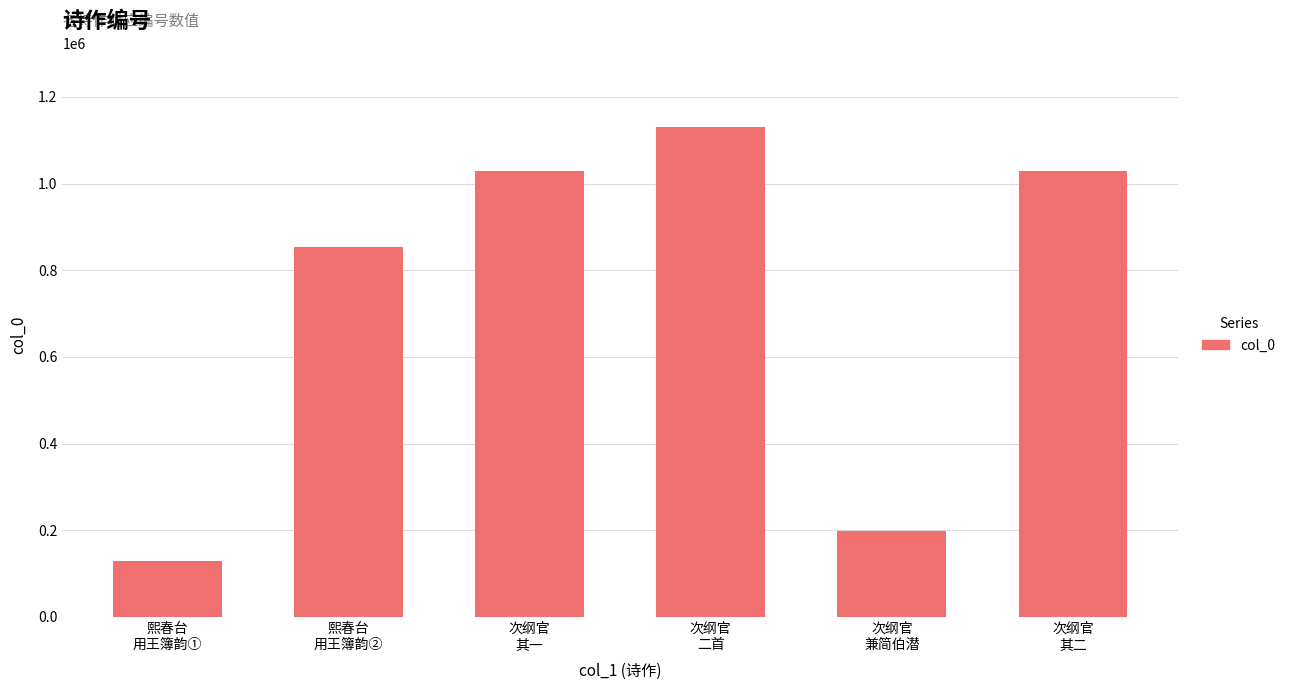

What is the label of the 6th bar from the left?

次纲官
其二